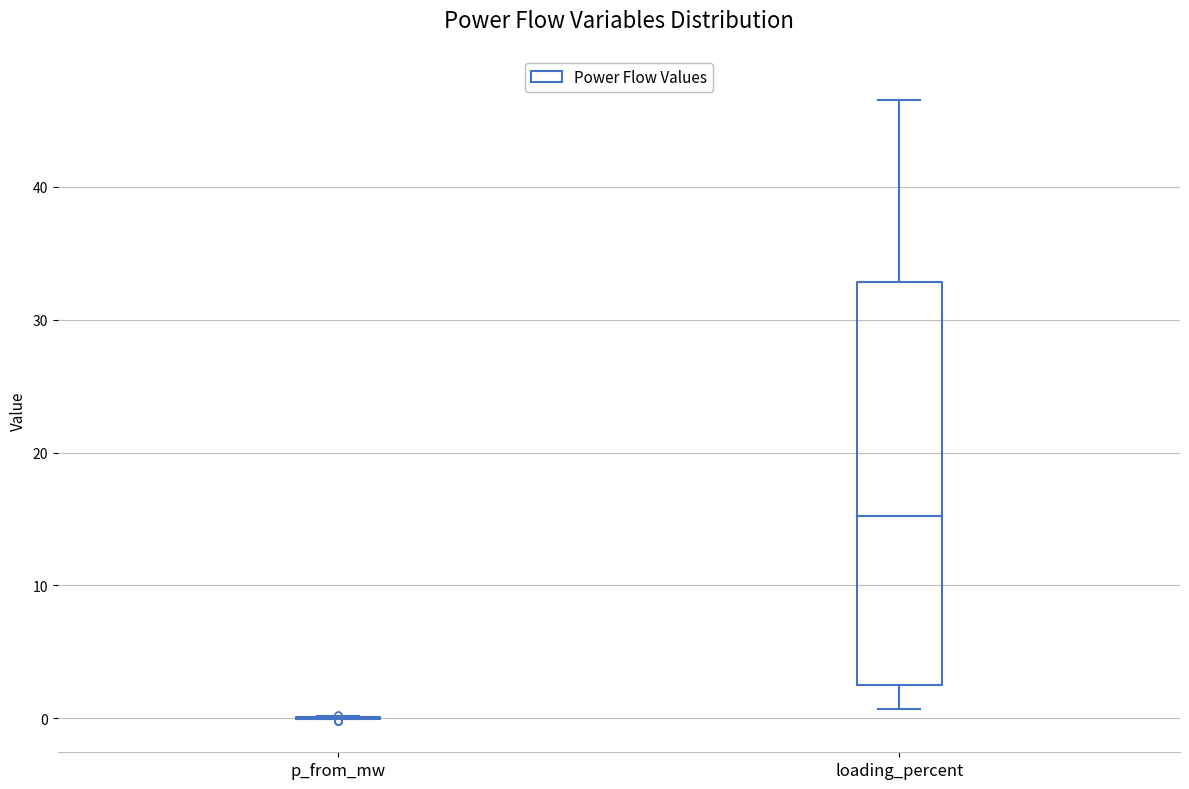

Which box is the tallest, from its lower edge to its upper edge?

loading_percent